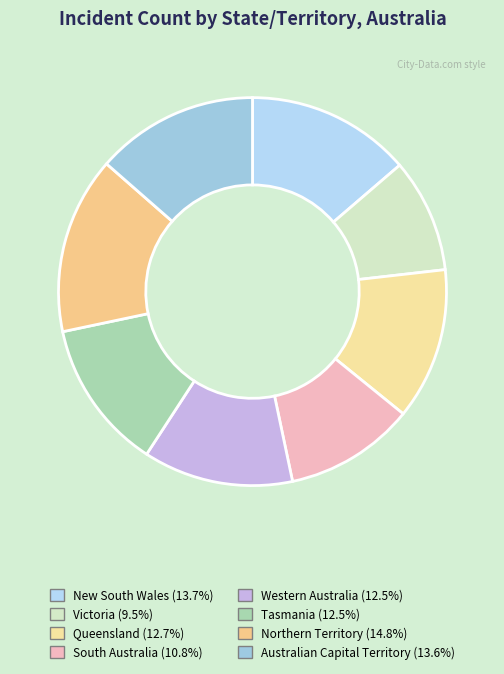

Which has a higher value, Australian Capital Territory or Northern Territory?

Northern Territory